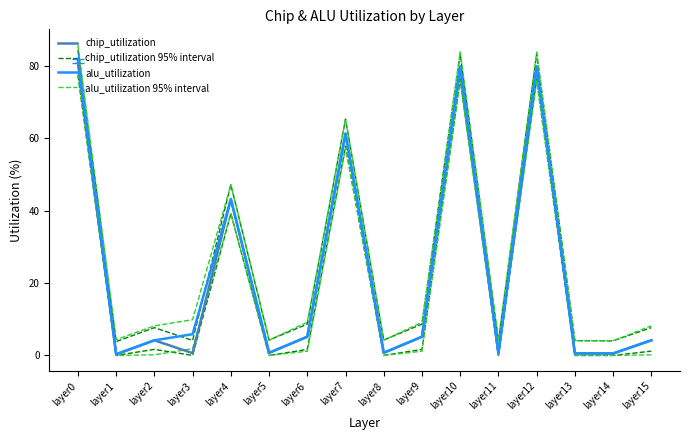

Where is alu_utilization nearest to the value 41?

layer4